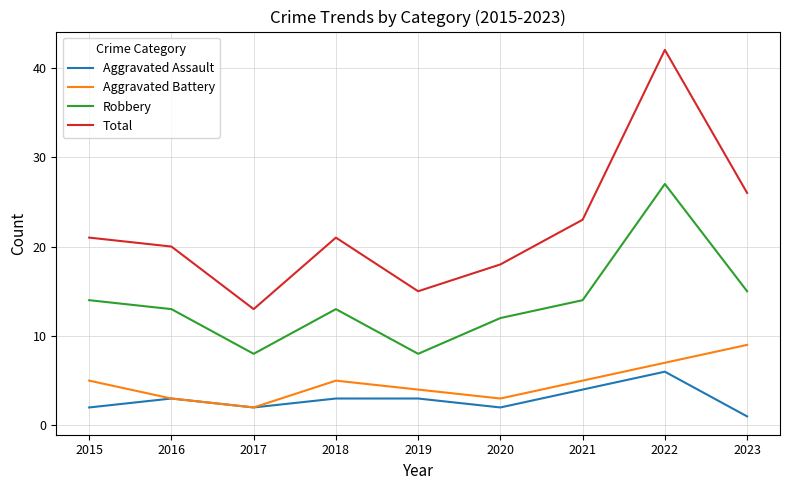

Reading left to right, what are all the values shown in this chart?

Aggravated Assault: 2015=2	2016=3	2017=2	2018=3	2019=3	2020=2	2021=4	2022=6	2023=1
Aggravated Battery: 2015=5	2016=3	2017=2	2018=5	2019=4	2020=3	2021=5	2022=7	2023=9
Robbery: 2015=14	2016=13	2017=8	2018=13	2019=8	2020=12	2021=14	2022=27	2023=15
Total: 2015=21	2016=20	2017=13	2018=21	2019=15	2020=18	2021=23	2022=42	2023=26